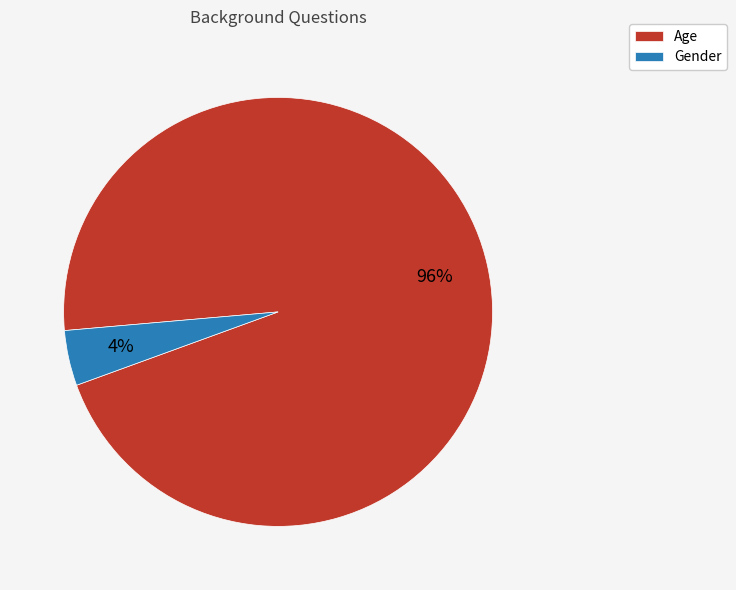

Do Gender and Age together represent more than half of the pie?

Yes